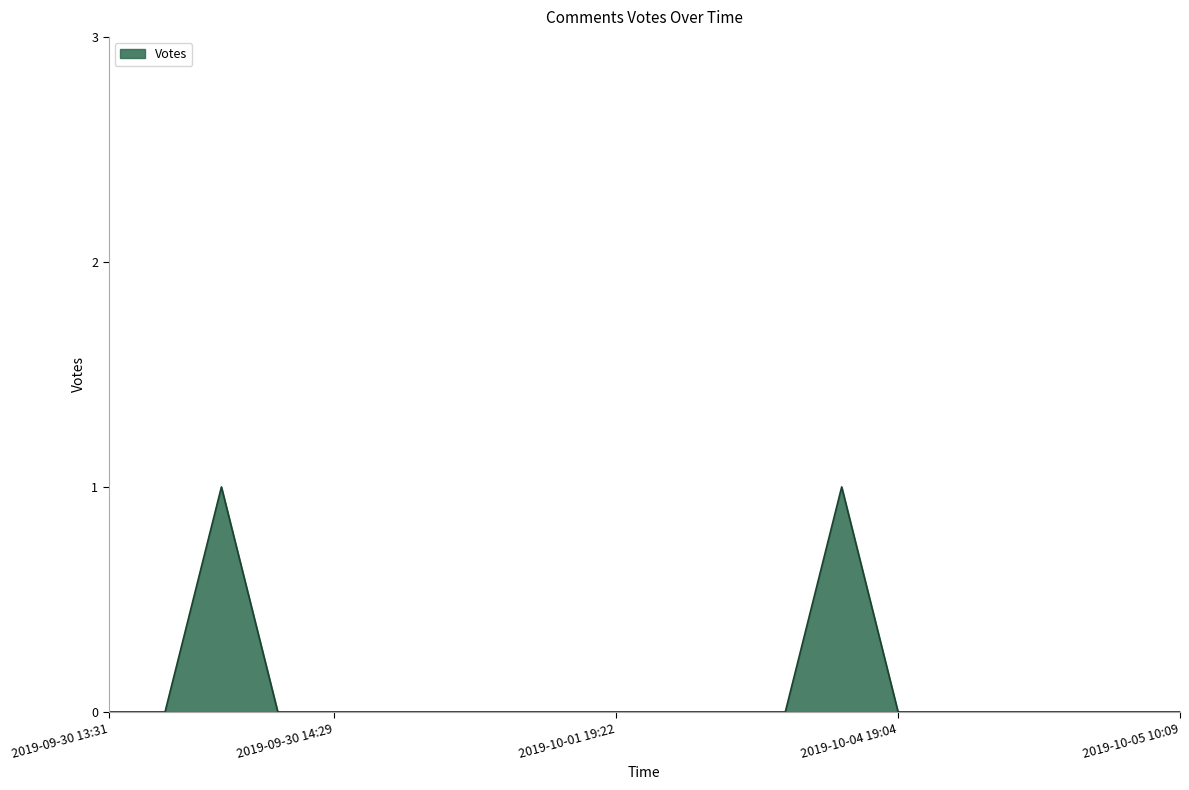

Reading left to right, extract all data points from this chart.

0	0	1	0	0	0	0	0	0	0	0	0	0	1	0	0	0	0	0	0